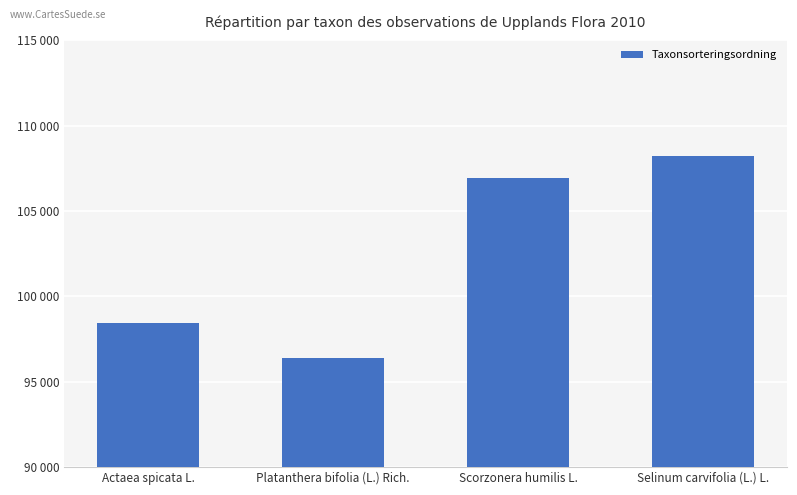

Reading left to right, extract all data points from this chart.

Actaea spicata L.=98431	Platanthera bifolia (L.) Rich.=96367	Scorzonera humilis L.=106964	Selinum carvifolia (L.) L.=108203